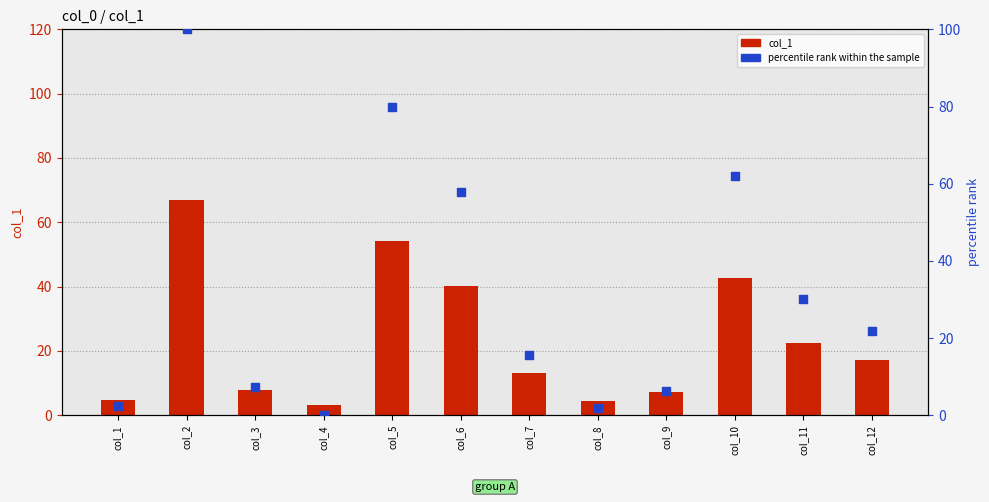

What are all the series names shown in the legend?

col_1, percentile rank within the sample